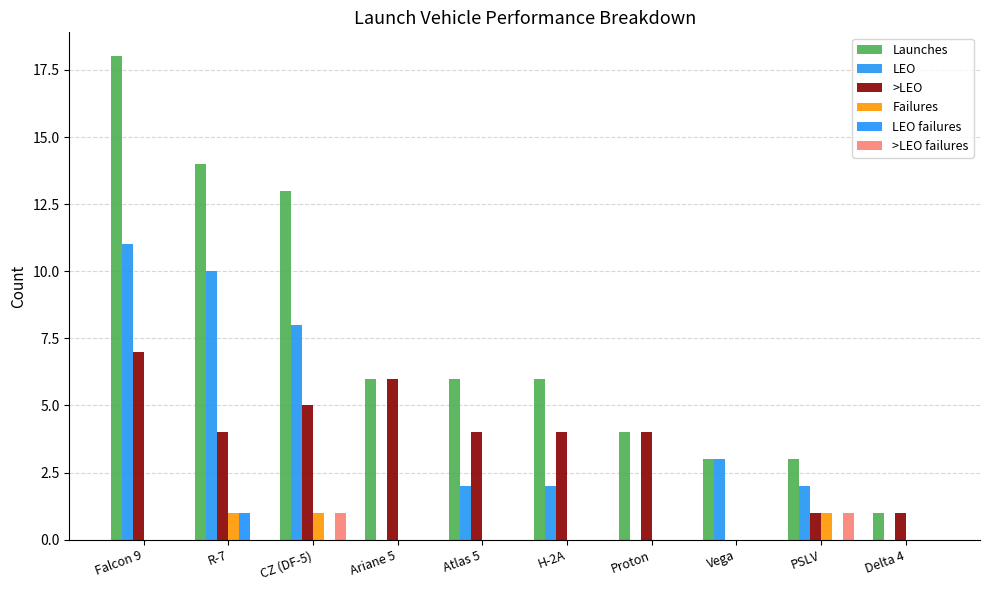

Which series has the largest range (max minus min)?

Launches